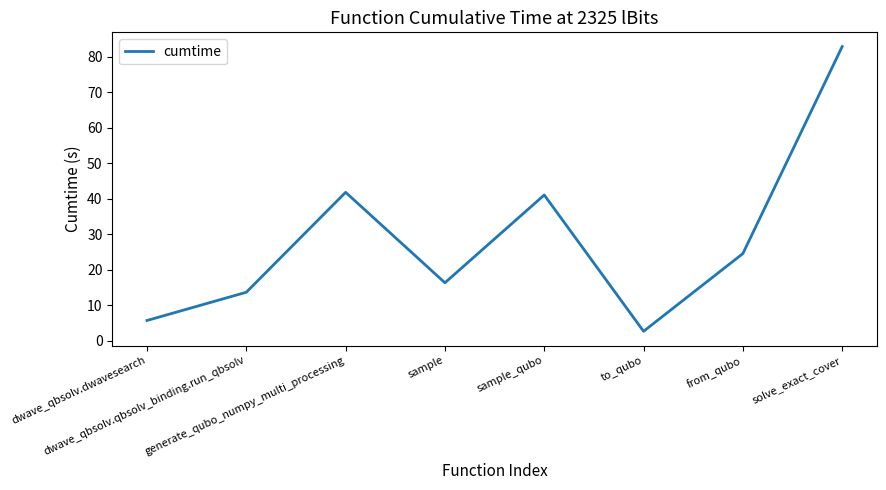

Which has a higher value, solve_exact_cover or from_qubo?

solve_exact_cover